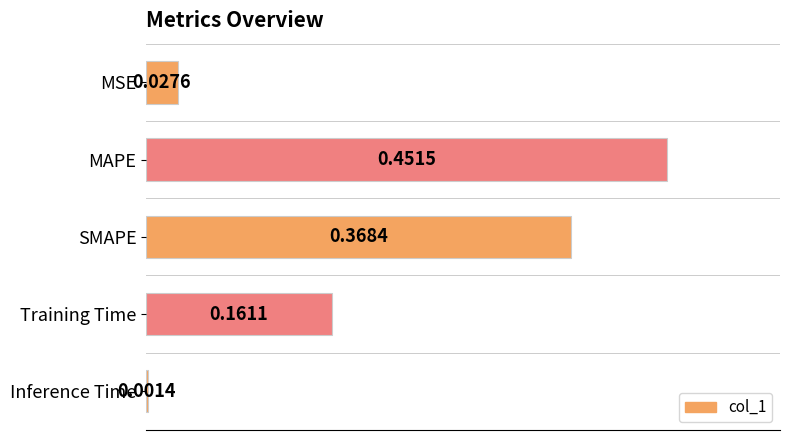

What is the sum of all values?

1.0